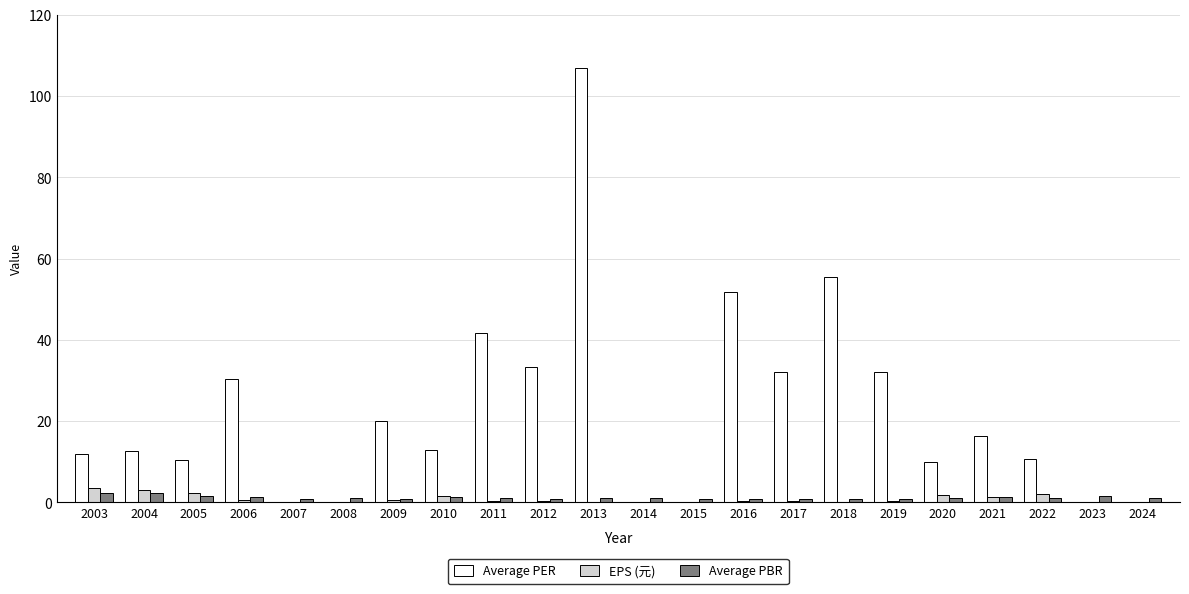

Between 2003 and 2007, which series saw the biggest shift?

Average PER